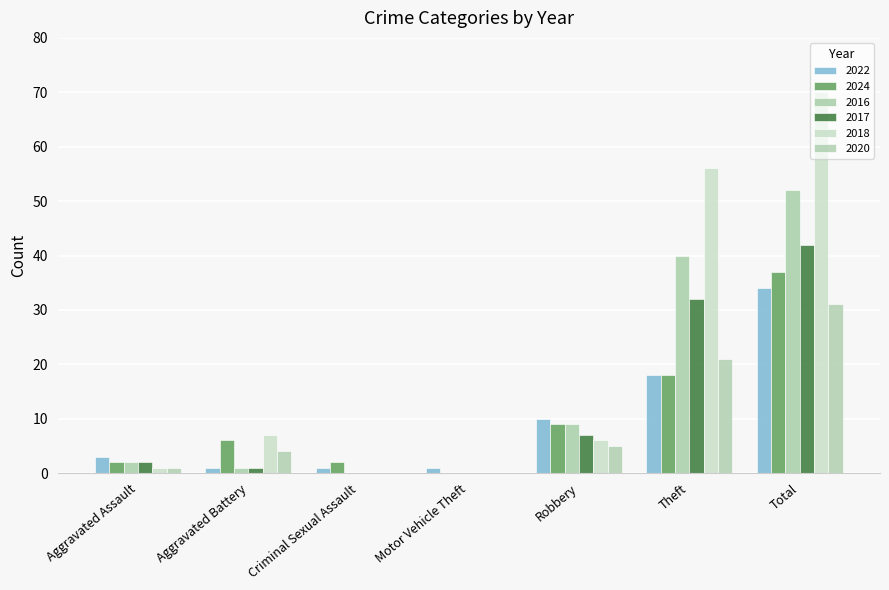

What are all the series names shown in the legend?

2022, 2024, 2016, 2017, 2018, 2020